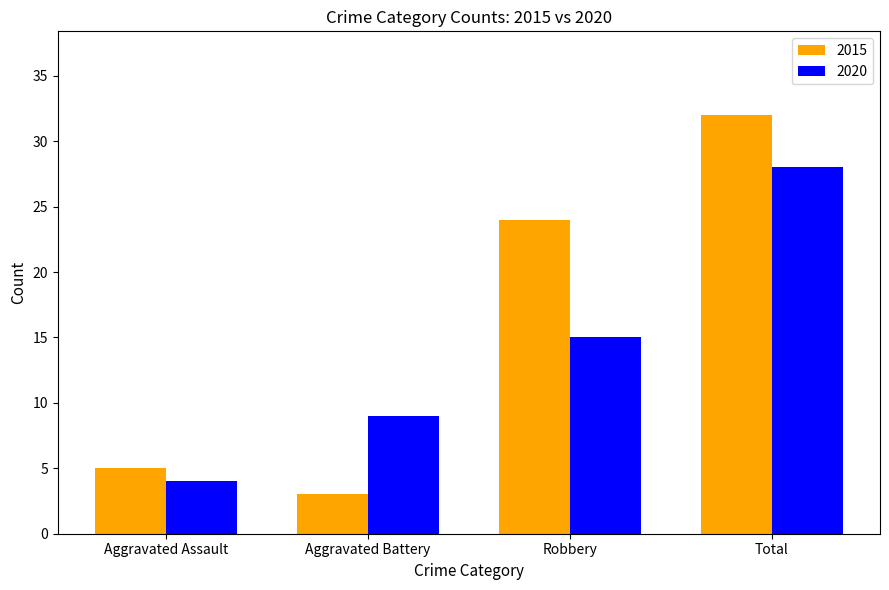

How many data points does each series have?

4